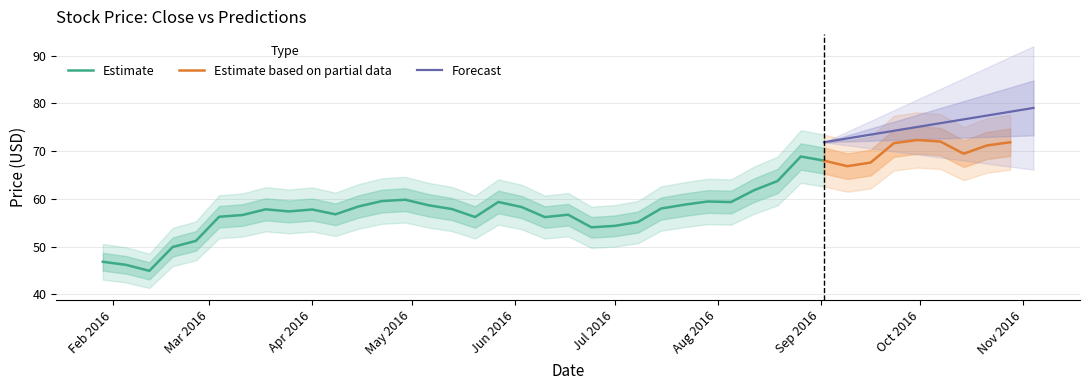

What is the lowest value of the Estimate series?

44.9